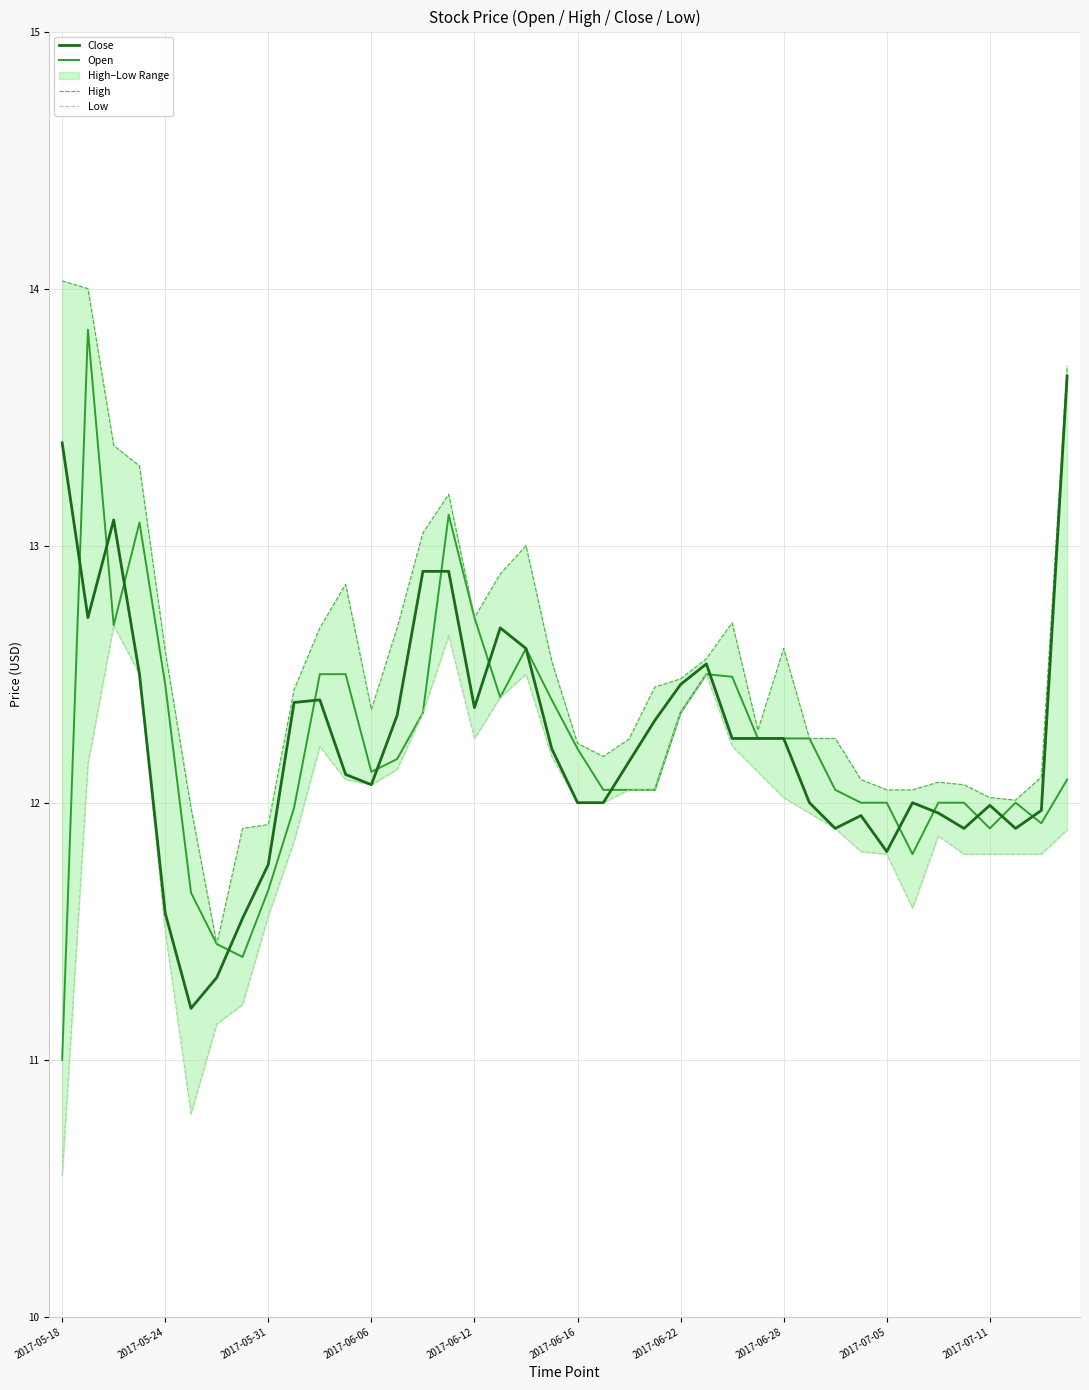

What value does the Close series have at 2017-07-11?

12.0